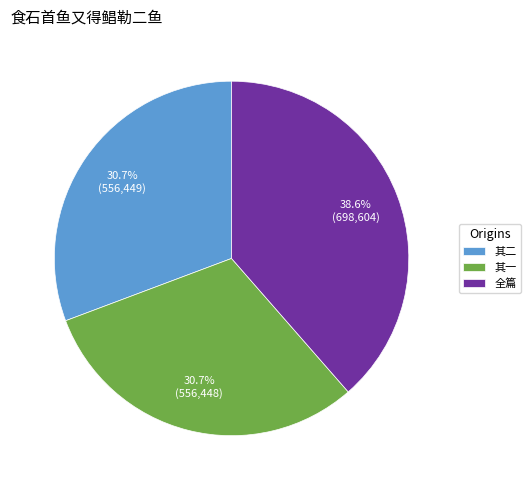

How much of the chart is everything except 全篇?

61.4%